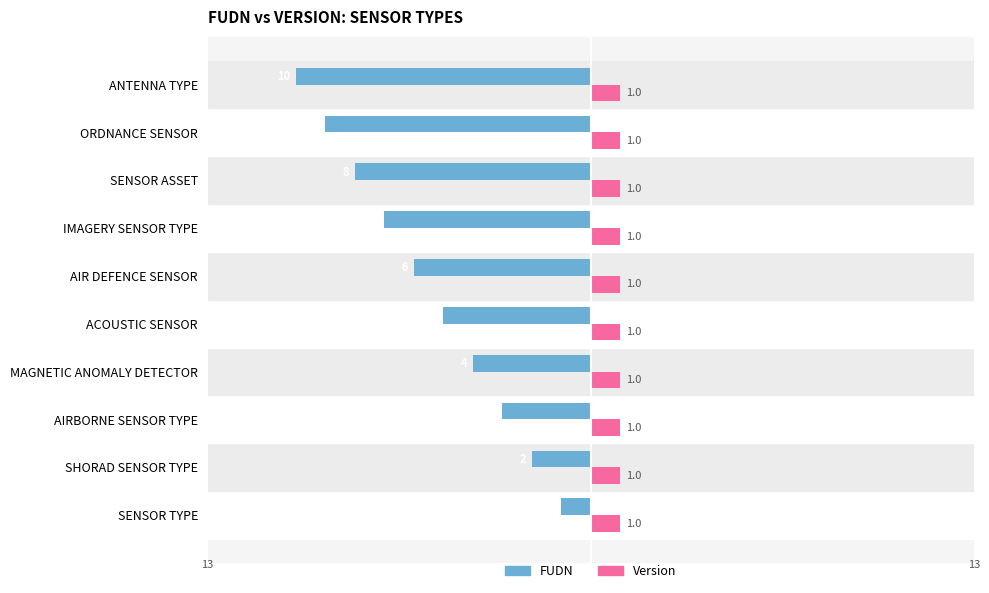

Where is FUDN nearest to the value -5?

ACOUSTIC SENSOR